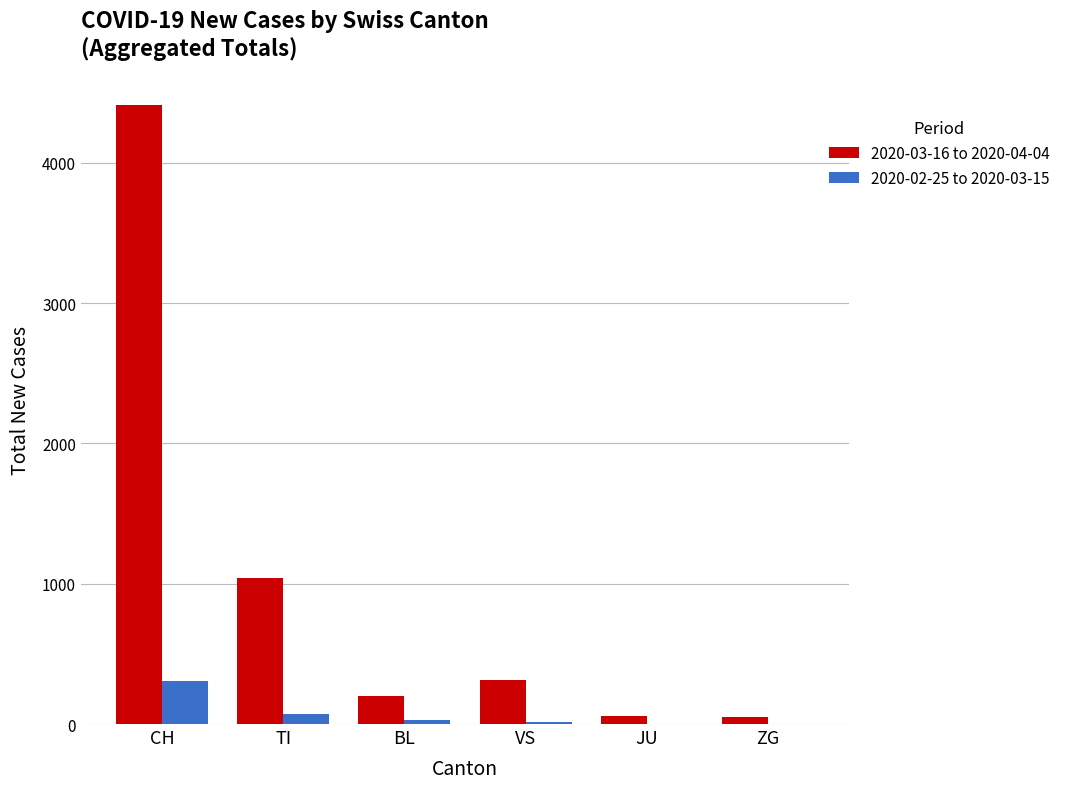

Is the value of 2020-02-25 to 2020-03-15 at ZG greater than the value of 2020-03-16 to 2020-04-04 at VS?

No